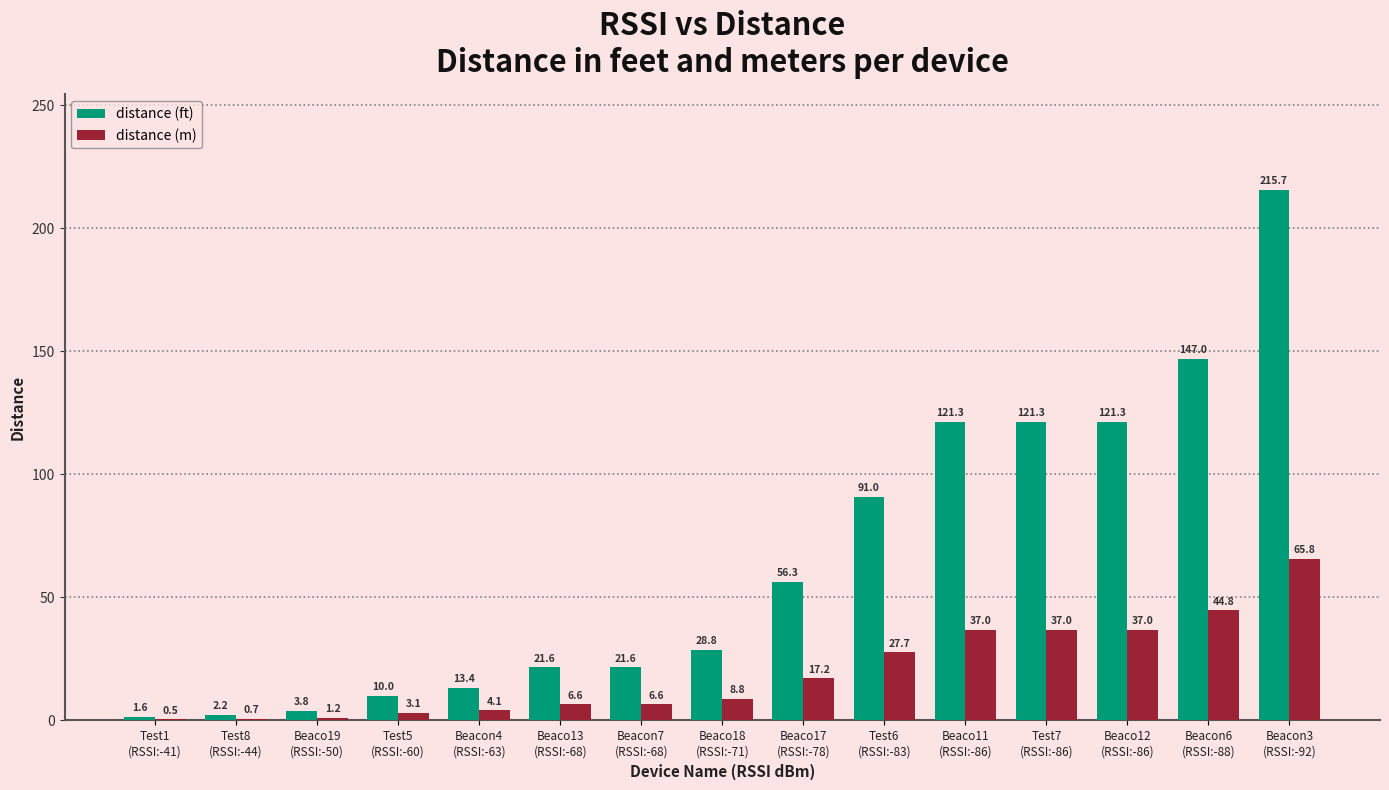

What is the sum of the distance (ft) values at Test7
(RSSI:-86) and Test1
(RSSI:-41)?

122.9